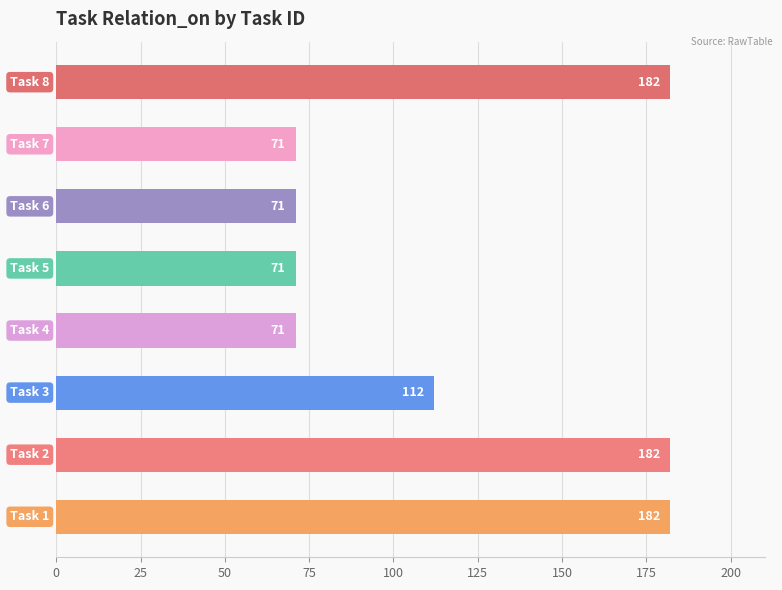

What is the average value?

118